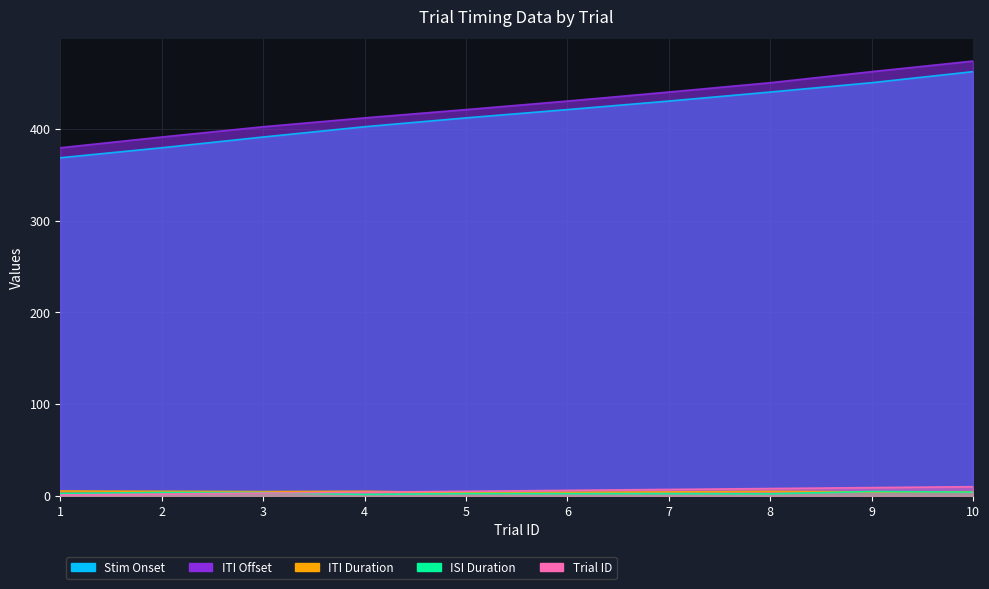

At which label does itiOffset first exceed 430?

6